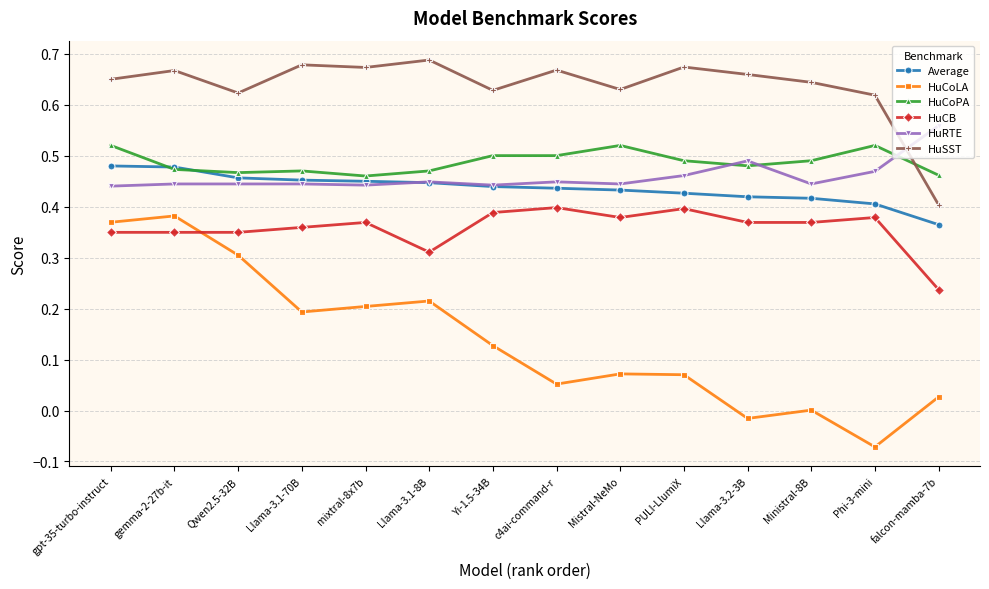

True or false: Average and HuSST intersect in this chart.

False